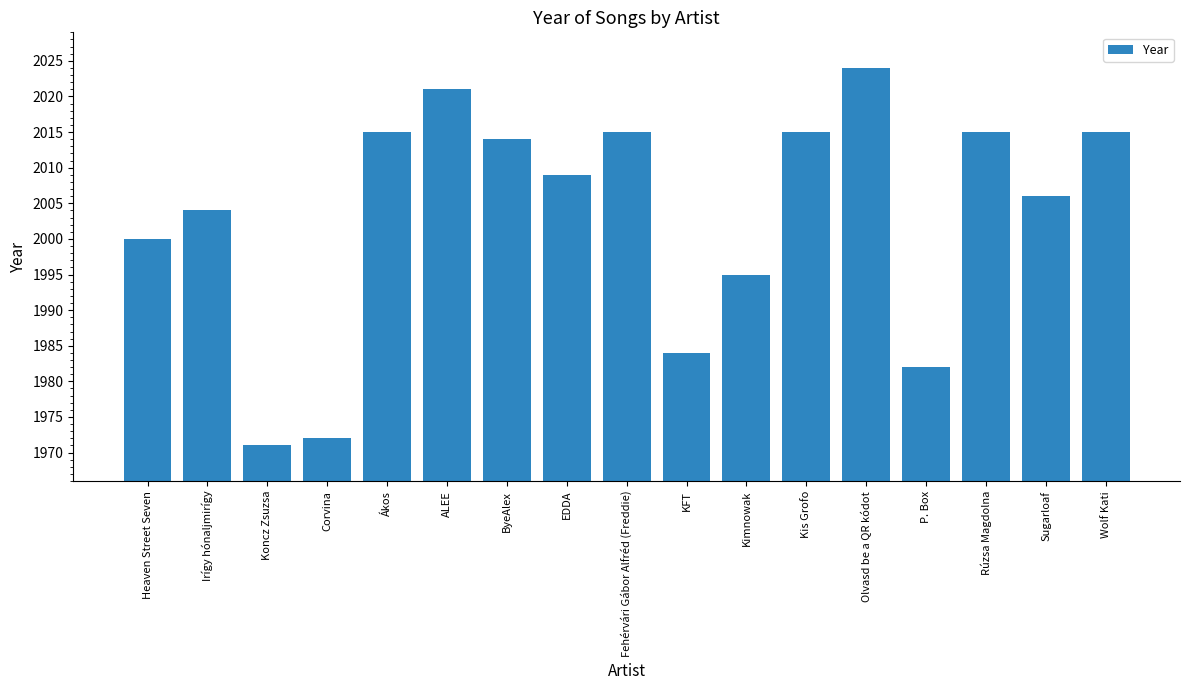

The chart shows a value of 2014 at ByeAlex. True or false?

True